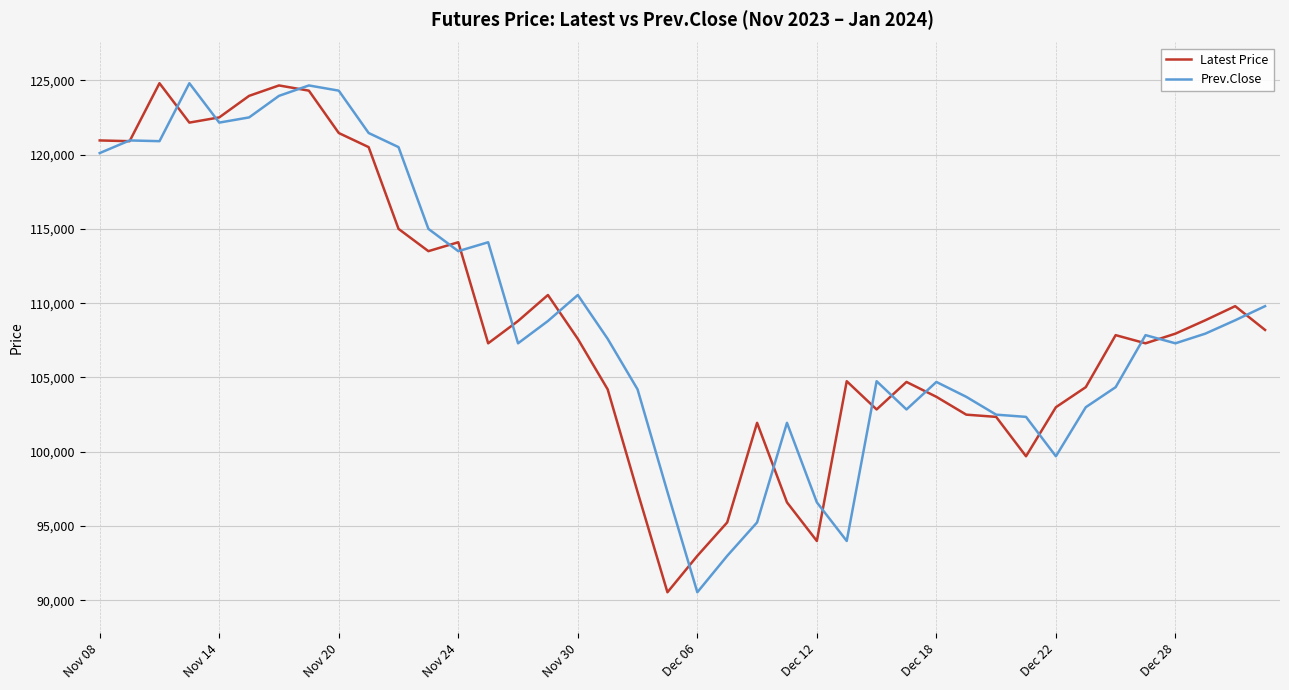

In Latest Price, how many points are higher than both neighbors (excluding endpoints)?

9